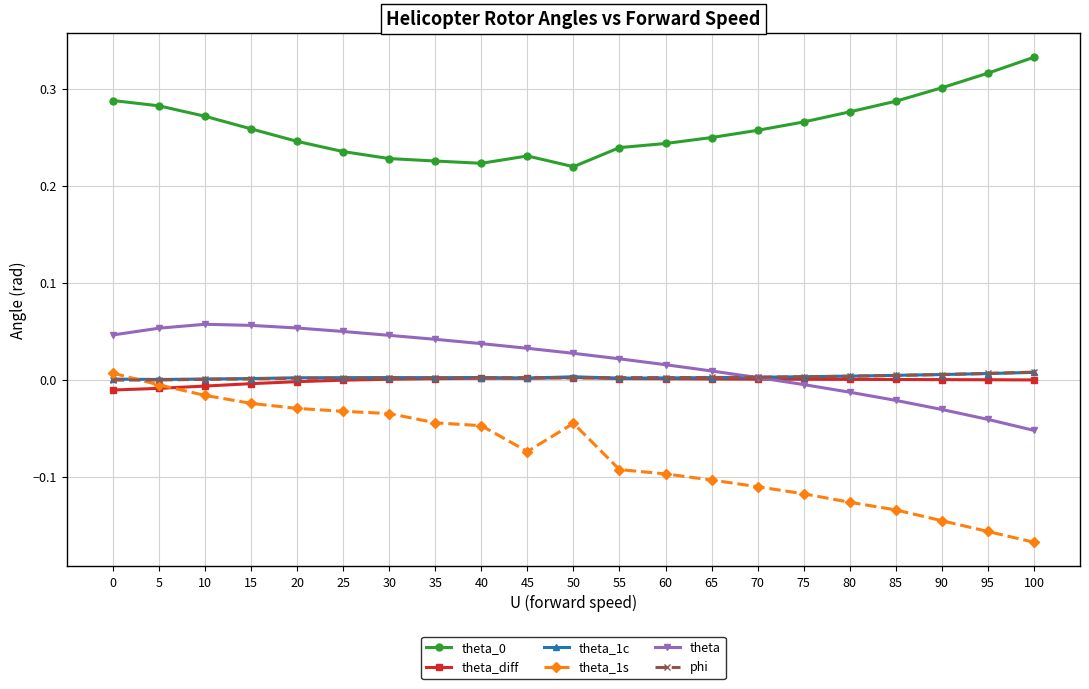

Does the chart display data point markers on the line(s)?

Yes